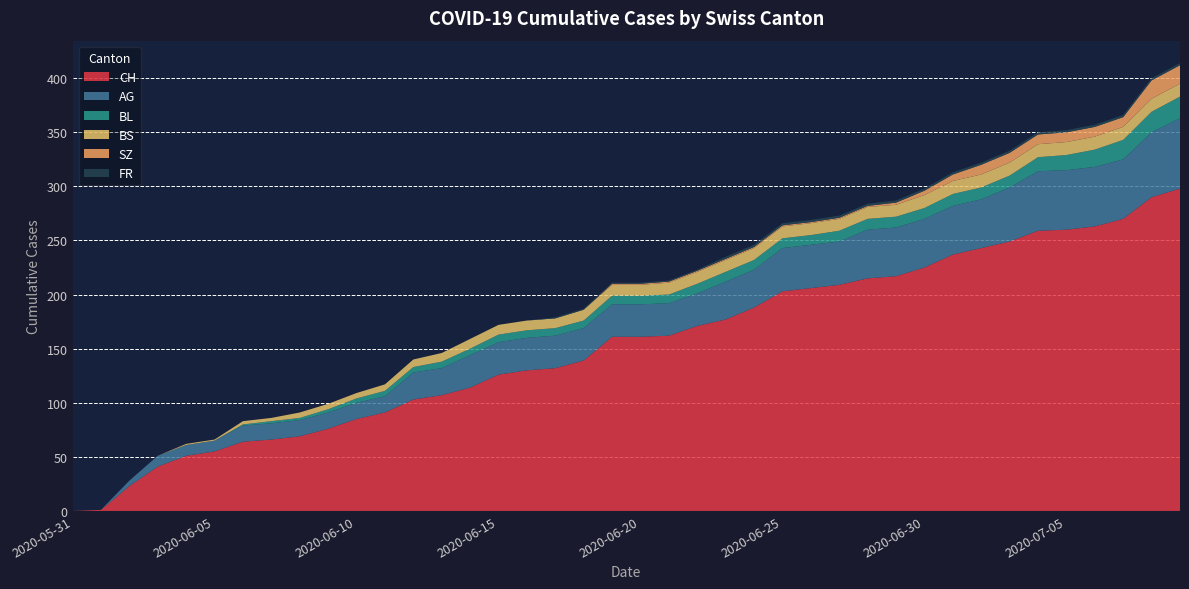

Reading left to right, extract all data points from this chart.

CH: 2020-05-31=0	2020-06-01=1	2020-06-02=23	2020-06-03=41	2020-06-04=51	2020-06-05=55	2020-06-06=64	2020-06-07=66	2020-06-08=69	2020-06-09=76	2020-06-10=85	2020-06-11=91	2020-06-12=103	2020-06-13=107	2020-06-14=114	2020-06-15=126	2020-06-16=130	2020-06-17=132	2020-06-18=139	2020-06-19=161	2020-06-20=161	2020-06-21=162	2020-06-22=171	2020-06-23=177	2020-06-24=188	2020-06-25=203	2020-06-26=206	2020-06-27=209	2020-06-28=215	2020-06-29=217	2020-06-30=225	2020-07-01=237	2020-07-02=243	2020-07-03=249	2020-07-04=259	2020-07-05=260	2020-07-06=263	2020-07-07=270	2020-07-08=290	2020-07-09=298
AG: 2020-05-31=0	2020-06-01=0	2020-06-02=5	2020-06-03=10	2020-06-04=10	2020-06-05=10	2020-06-06=15	2020-06-07=15	2020-06-08=15	2020-06-09=15	2020-06-10=15	2020-06-11=15	2020-06-12=25	2020-06-13=25	2020-06-14=30	2020-06-15=30	2020-06-16=30	2020-06-17=30	2020-06-18=30	2020-06-19=30	2020-06-20=30	2020-06-21=30	2020-06-22=30	2020-06-23=35	2020-06-24=35	2020-06-25=40	2020-06-26=40	2020-06-27=40	2020-06-28=45	2020-06-29=45	2020-06-30=45	2020-07-01=45	2020-07-02=45	2020-07-03=50	2020-07-04=55	2020-07-05=55	2020-07-06=55	2020-07-07=55	2020-07-08=60	2020-07-09=65
BL: 2020-05-31=0	2020-06-01=0	2020-06-02=0	2020-06-03=0	2020-06-04=0	2020-06-05=0	2020-06-06=1	2020-06-07=2	2020-06-08=2	2020-06-09=3	2020-06-10=4	2020-06-11=5	2020-06-12=5	2020-06-13=6	2020-06-14=6	2020-06-15=7	2020-06-16=7	2020-06-17=7	2020-06-18=7	2020-06-19=8	2020-06-20=8	2020-06-21=8	2020-06-22=9	2020-06-23=9	2020-06-24=9	2020-06-25=9	2020-06-26=9	2020-06-27=10	2020-06-28=10	2020-06-29=10	2020-06-30=10	2020-07-01=11	2020-07-02=11	2020-07-03=11	2020-07-04=13	2020-07-05=14	2020-07-06=16	2020-07-07=18	2020-07-08=19	2020-07-09=20
BS: 2020-05-31=0	2020-06-01=0	2020-06-02=0	2020-06-03=0	2020-06-04=1	2020-06-05=1	2020-06-06=3	2020-06-07=3	2020-06-08=5	2020-06-09=5	2020-06-10=5	2020-06-11=6	2020-06-12=7	2020-06-13=8	2020-06-14=9	2020-06-15=9	2020-06-16=9	2020-06-17=9	2020-06-18=10	2020-06-19=10	2020-06-20=10	2020-06-21=11	2020-06-22=11	2020-06-23=11	2020-06-24=11	2020-06-25=11	2020-06-26=11	2020-06-27=11	2020-06-28=11	2020-06-29=11	2020-06-30=12	2020-07-01=12	2020-07-02=12	2020-07-03=12	2020-07-04=12	2020-07-05=12	2020-07-06=12	2020-07-07=12	2020-07-08=12	2020-07-09=12
SZ: 2020-05-31=0	2020-06-01=0	2020-06-02=0	2020-06-03=0	2020-06-04=0	2020-06-05=0	2020-06-06=0	2020-06-07=0	2020-06-08=0	2020-06-09=0	2020-06-10=0	2020-06-11=0	2020-06-12=0	2020-06-13=0	2020-06-14=0	2020-06-15=0	2020-06-16=0	2020-06-17=0	2020-06-18=0	2020-06-19=1	2020-06-20=1	2020-06-21=1	2020-06-22=1	2020-06-23=1	2020-06-24=1	2020-06-25=1	2020-06-26=1	2020-06-27=1	2020-06-28=1	2020-06-29=2	2020-06-30=4	2020-07-01=6	2020-07-02=9	2020-07-03=9	2020-07-04=9	2020-07-05=9	2020-07-06=9	2020-07-07=9	2020-07-08=17	2020-07-09=17
FR: 2020-05-31=0	2020-06-01=0	2020-06-02=0	2020-06-03=0	2020-06-04=0	2020-06-05=0	2020-06-06=0	2020-06-07=0	2020-06-08=0	2020-06-09=0	2020-06-10=0	2020-06-11=0	2020-06-12=0	2020-06-13=0	2020-06-14=0	2020-06-15=0	2020-06-16=0	2020-06-17=1	2020-06-18=1	2020-06-19=1	2020-06-20=1	2020-06-21=1	2020-06-22=1	2020-06-23=2	2020-06-24=2	2020-06-25=2	2020-06-26=2	2020-06-27=2	2020-06-28=2	2020-06-29=2	2020-06-30=2	2020-07-01=2	2020-07-02=2	2020-07-03=2	2020-07-04=2	2020-07-05=2	2020-07-06=2	2020-07-07=2	2020-07-08=2	2020-07-09=2